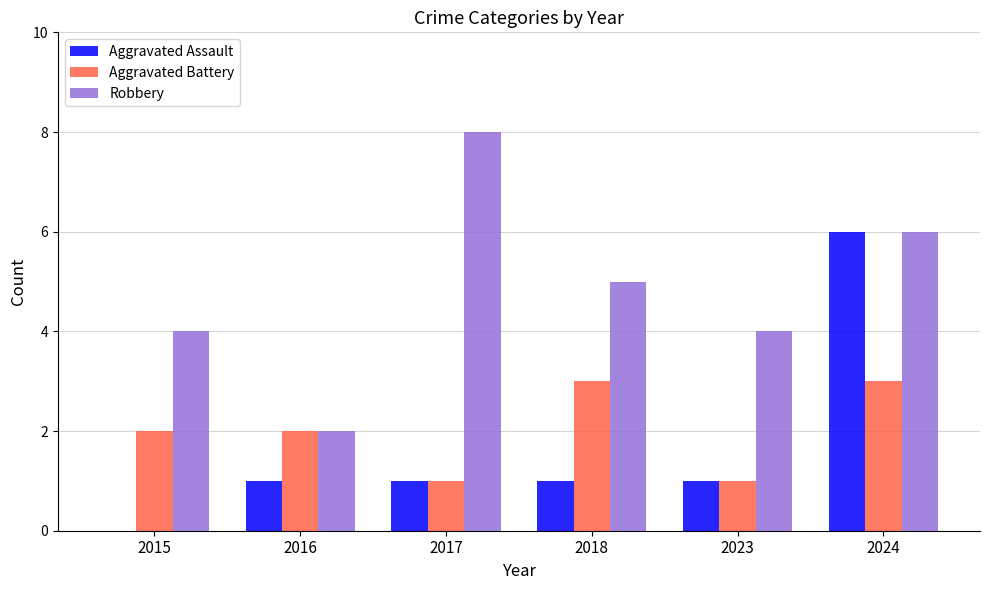

Is the value of Aggravated Assault at 2023 greater than the value of Robbery at 2015?

No